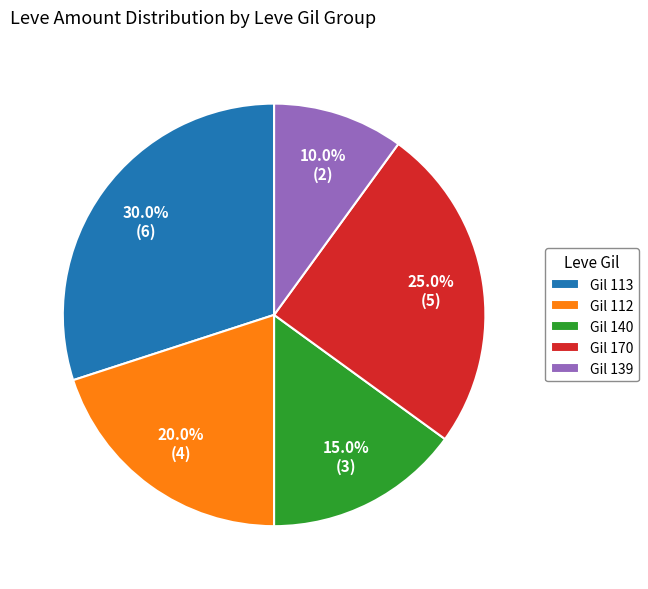

Is there any slice that represents more than half of the pie?

No